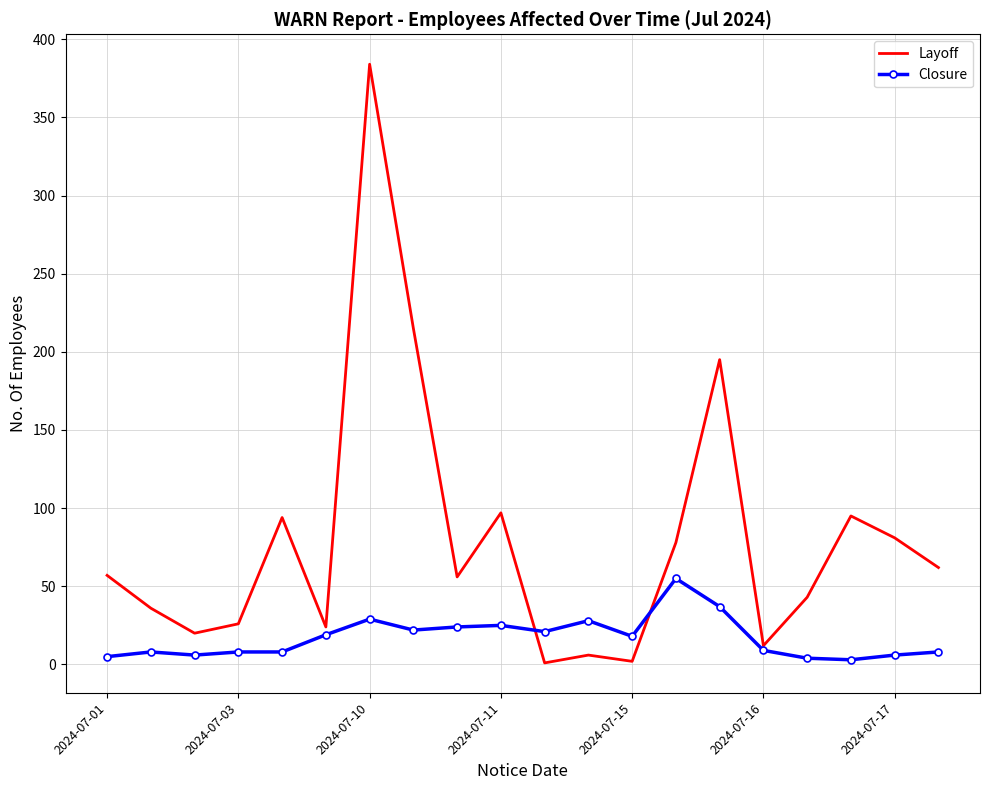

What is the sum of all Closure values?

343